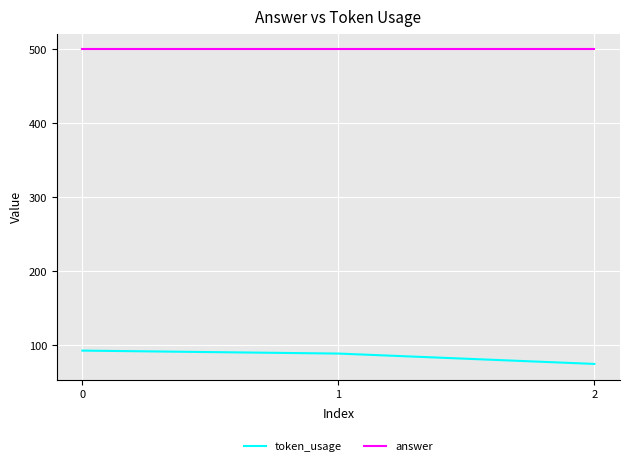

Does the chart display data point markers on the line(s)?

No